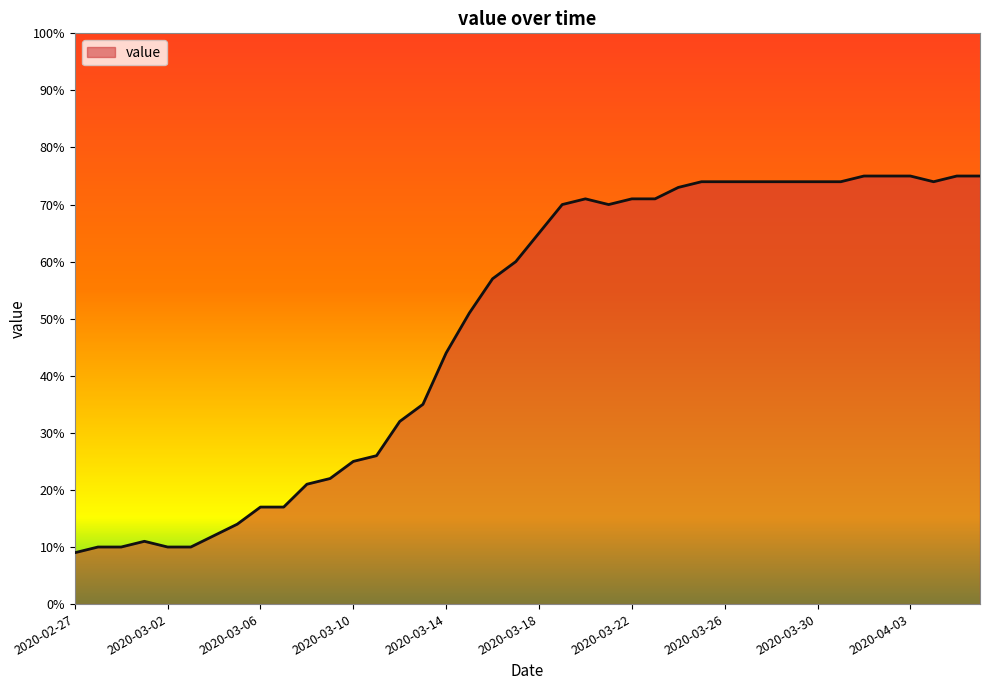

What is the difference between the maximum and minimum values?

66